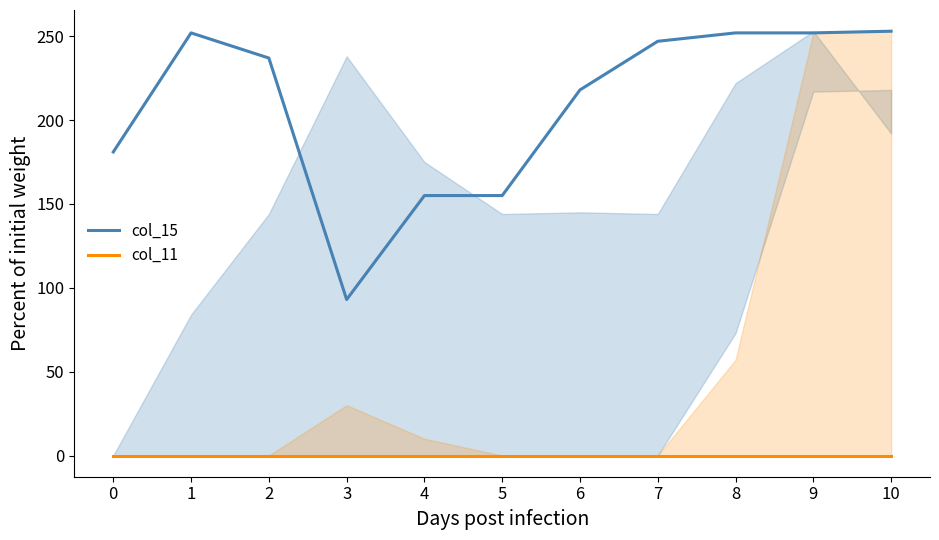

How many values in the col_15 series exceed 237?

5